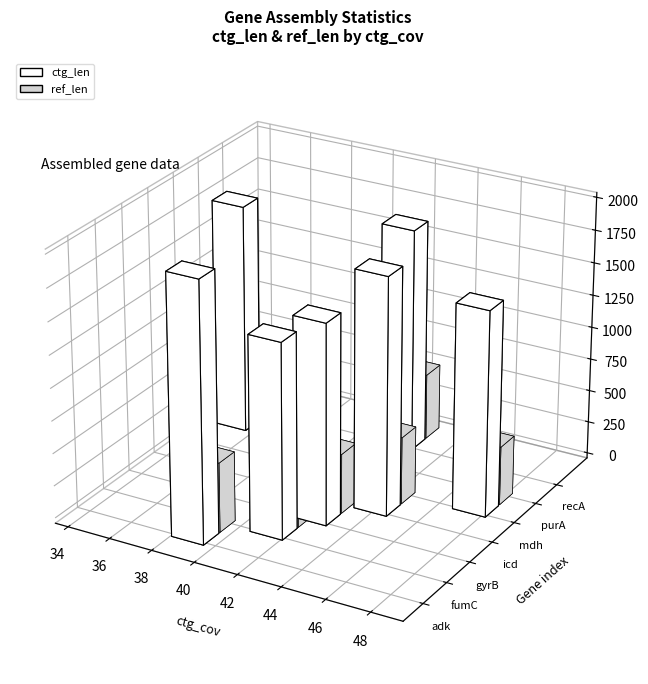

What is the difference between the ctg_cov values at adk and recA?

3.1